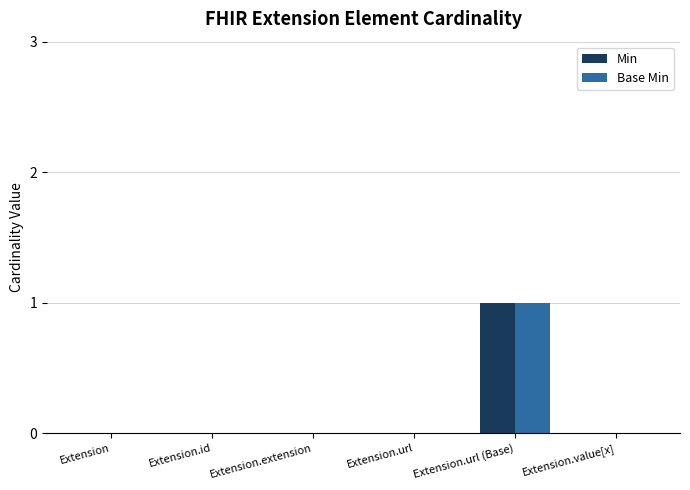

What is the maximum value shown in the chart?

1